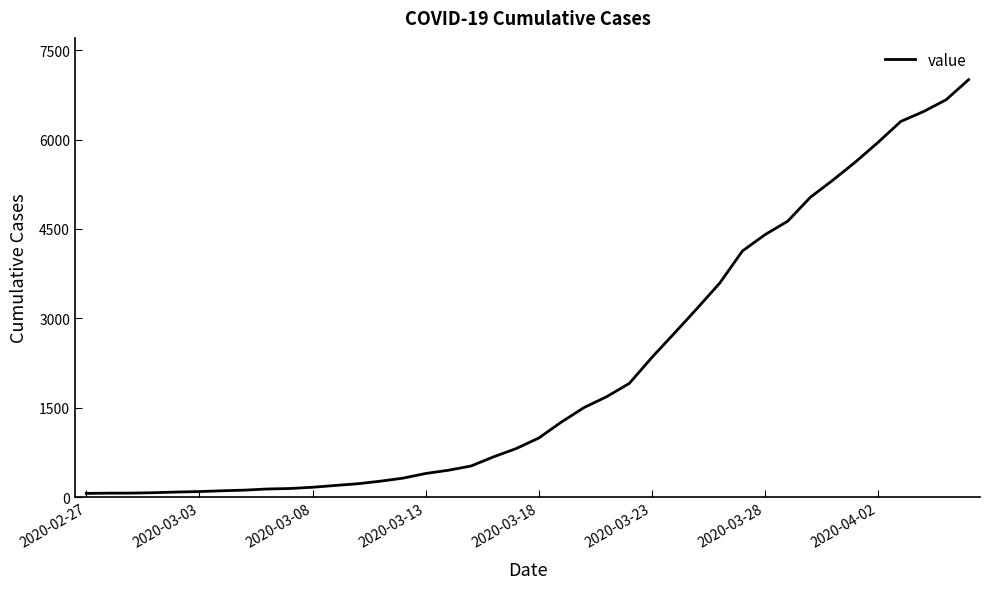

Is this an area chart (filled region under the line)?

No